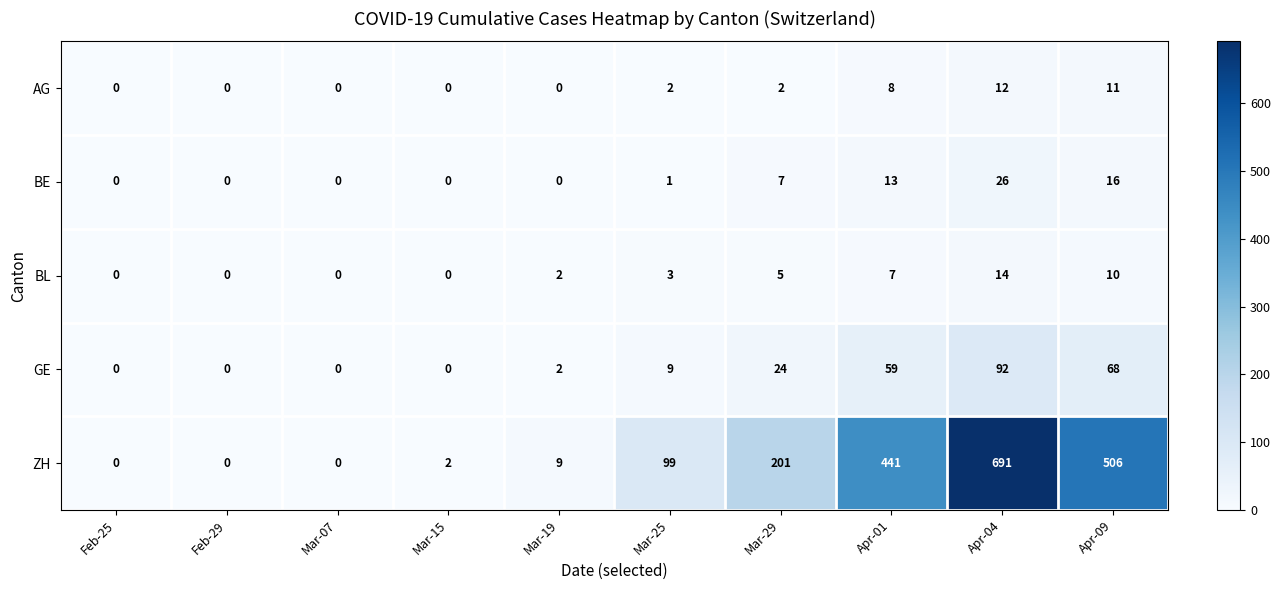

At which category is the sum across all series the highest?

Apr-04